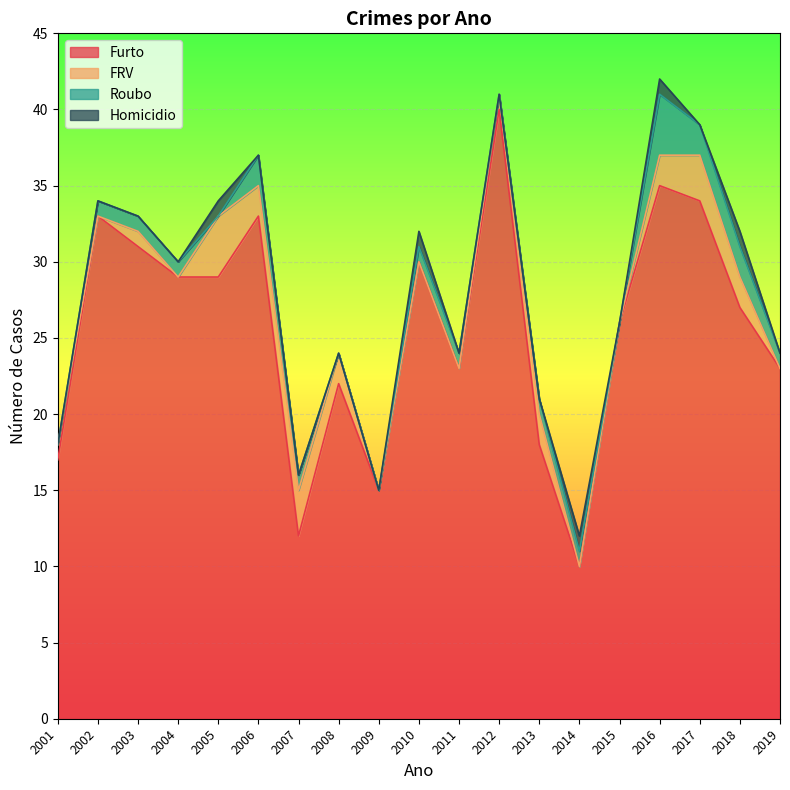

Reading left to right, list all the values displayed in this chart.

Furto: 2001=17	2002=33	2003=31	2004=29	2005=29	2006=33	2007=12	2008=22	2009=15	2010=30	2011=23	2012=40	2013=18	2014=10	2015=26	2016=35	2017=34	2018=27	2019=23
FRV: 2001=1	2002=0	2003=1	2004=0	2005=4	2006=2	2007=3	2008=2	2009=0	2010=0	2011=0	2012=1	2013=2	2014=0	2015=0	2016=2	2017=3	2018=2	2019=0
Roubo: 2001=0	2002=1	2003=1	2004=1	2005=0	2006=2	2007=1	2008=0	2009=0	2010=1	2011=1	2012=0	2013=1	2014=1	2015=0	2016=4	2017=2	2018=2	2019=1
Homicidio: 2001=0	2002=0	2003=0	2004=0	2005=1	2006=0	2007=0	2008=0	2009=0	2010=1	2011=0	2012=0	2013=0	2014=1	2015=0	2016=1	2017=0	2018=1	2019=0